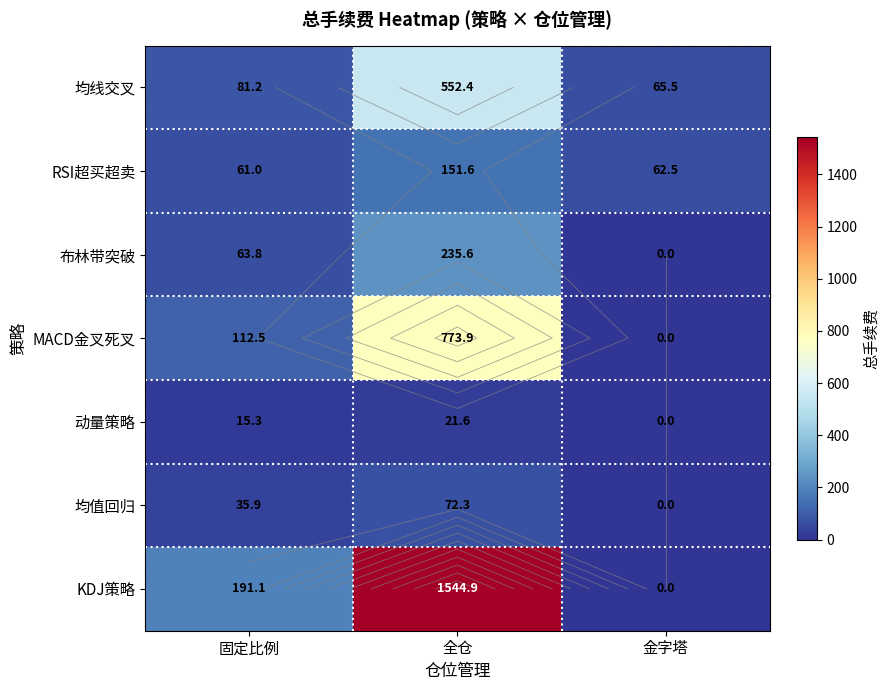

Which has a higher value, 金字塔 or 全仓?

全仓